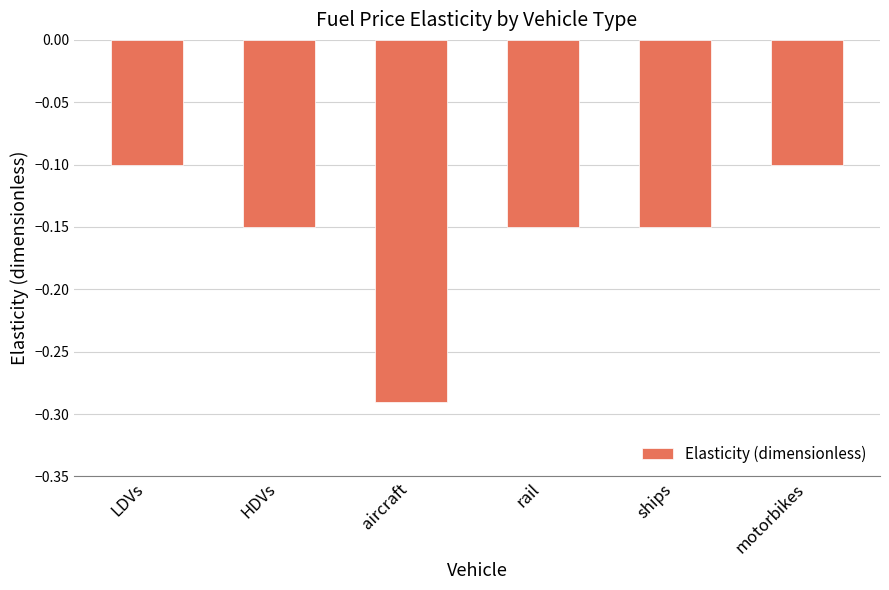

Which label corresponds to the smallest value in the chart?

aircraft